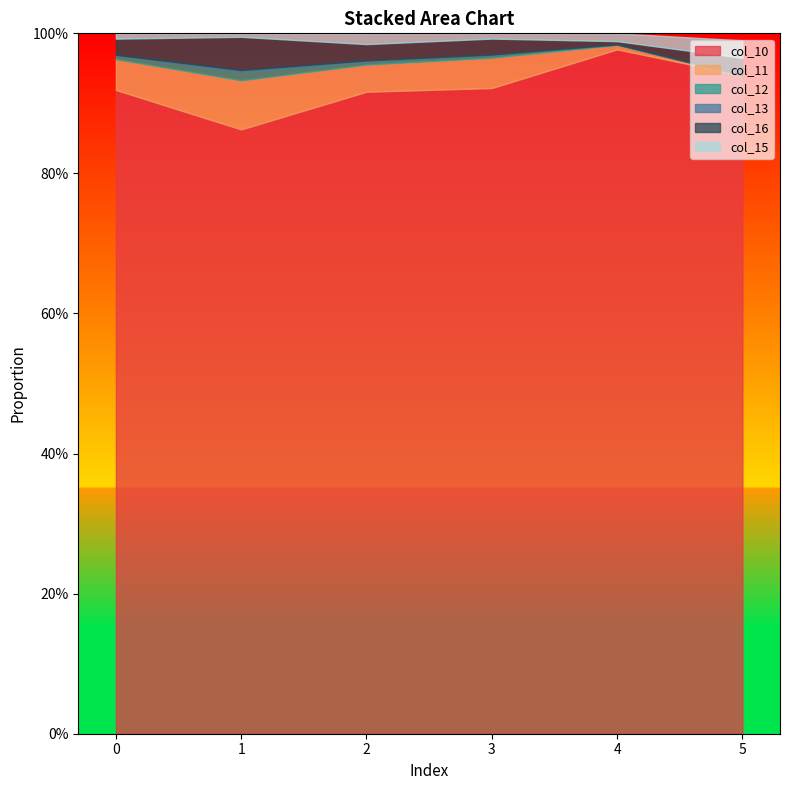

What is the difference between the highest and lowest values at 1?

0.9